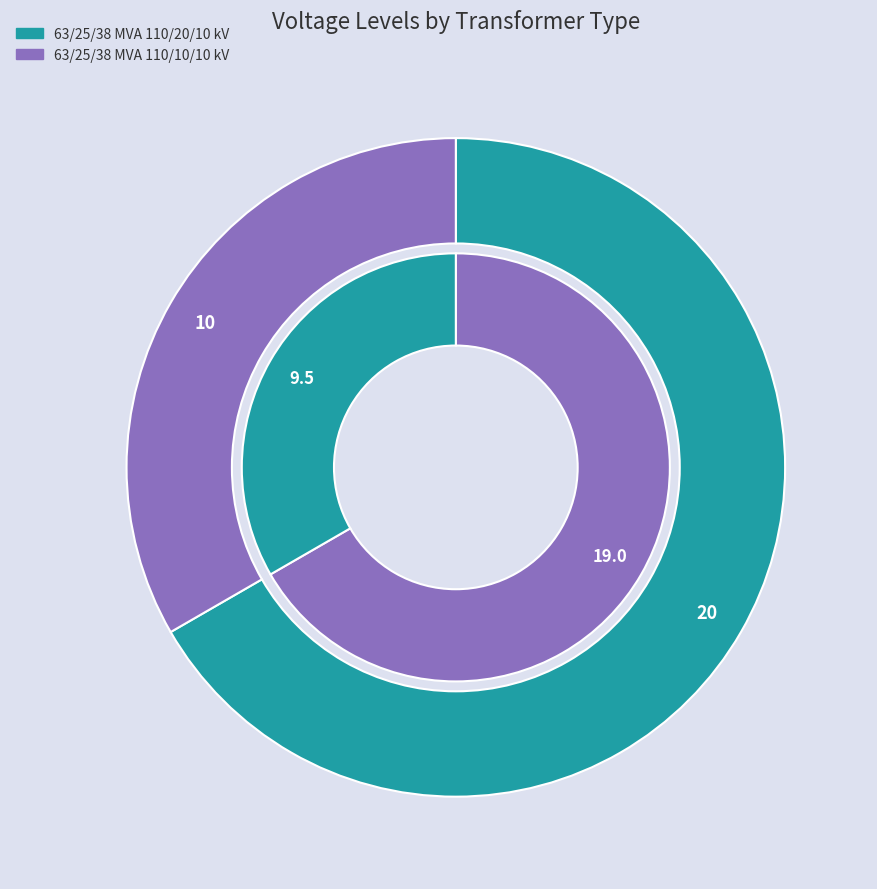

The 63/25/38 MVA 110/10/10 kV slice represents 33% of the pie. True or false?

True